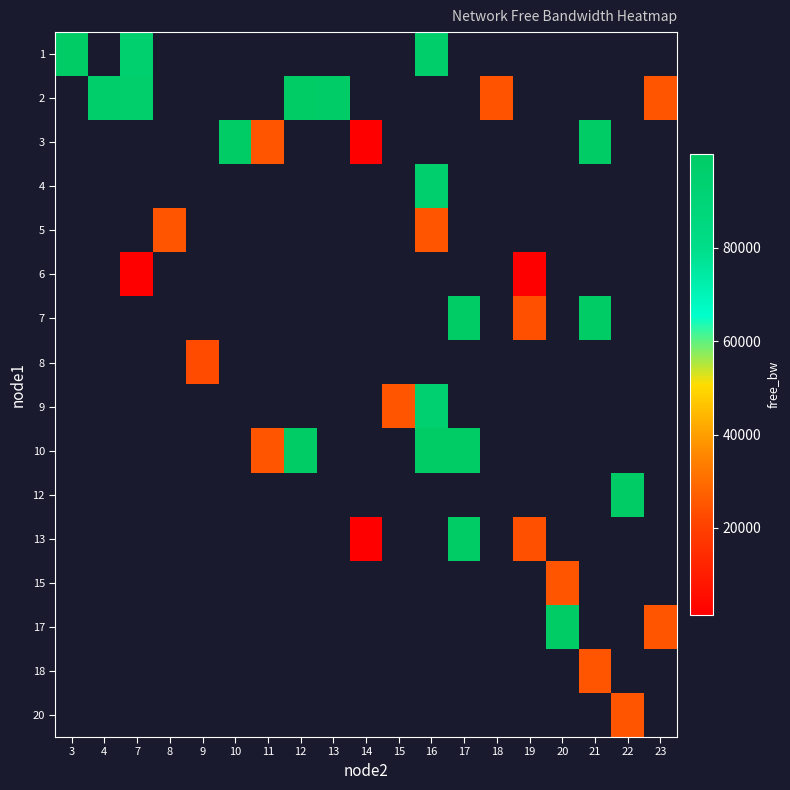

Is the value of row_1 at 11 greater than the value of row_15 at 15?

No